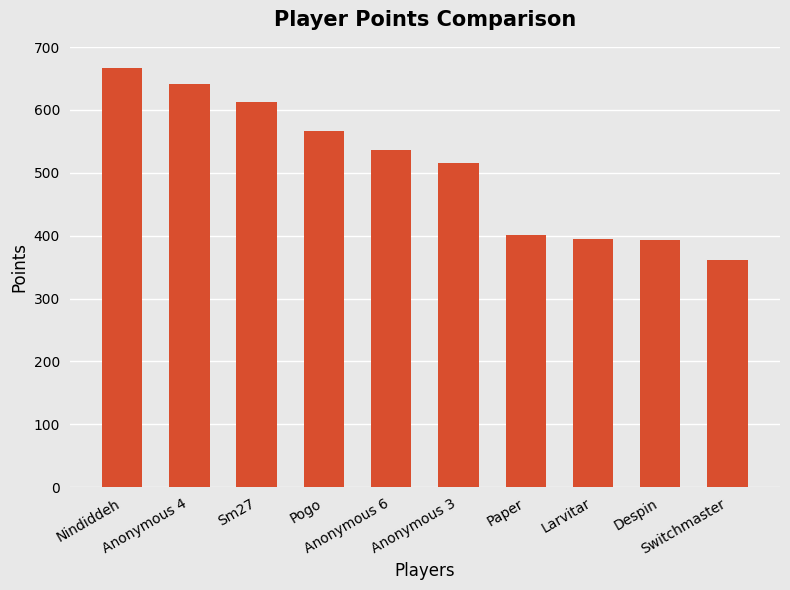

At which label does the data first exceed 536?

Nindiddeh